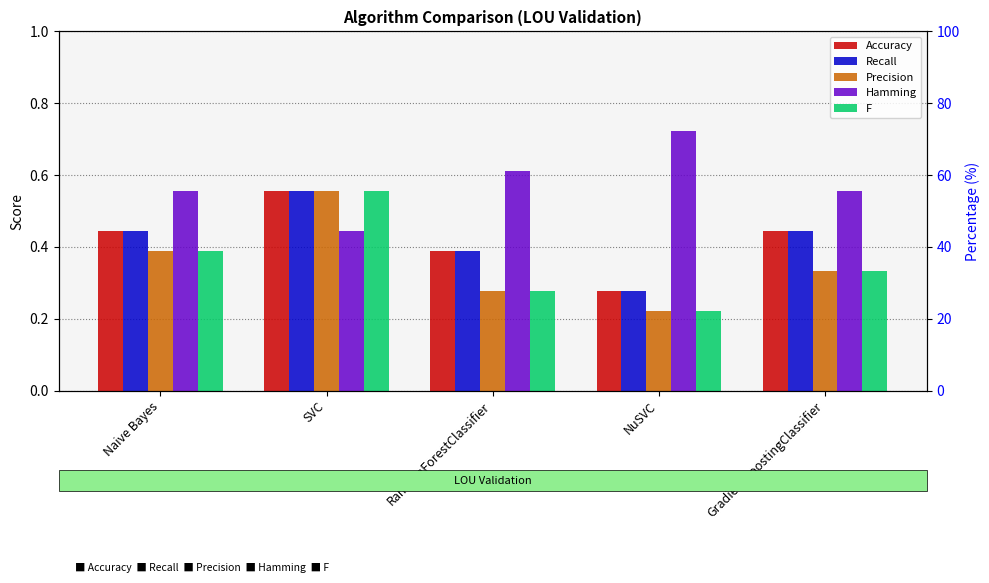

Reading left to right, list all the values displayed in this chart.

Accuracy: Naive Bayes=0.4	SVC=0.6	RandomForestClassifier=0.4	NuSVC=0.3	GradientBoostingClassifier=0.4
Recall: Naive Bayes=0.4	SVC=0.6	RandomForestClassifier=0.4	NuSVC=0.3	GradientBoostingClassifier=0.4
Precision: Naive Bayes=0.4	SVC=0.6	RandomForestClassifier=0.3	NuSVC=0.2	GradientBoostingClassifier=0.3
Hamming: Naive Bayes=0.6	SVC=0.4	RandomForestClassifier=0.6	NuSVC=0.7	GradientBoostingClassifier=0.6
F: Naive Bayes=0.4	SVC=0.6	RandomForestClassifier=0.3	NuSVC=0.2	GradientBoostingClassifier=0.3